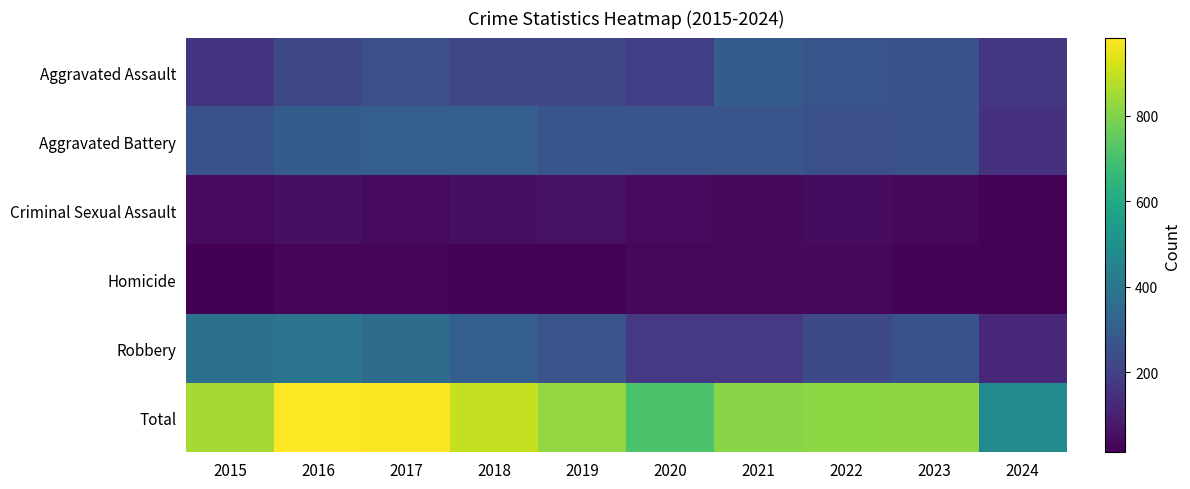

Which category has the lowest value across all series?

2015